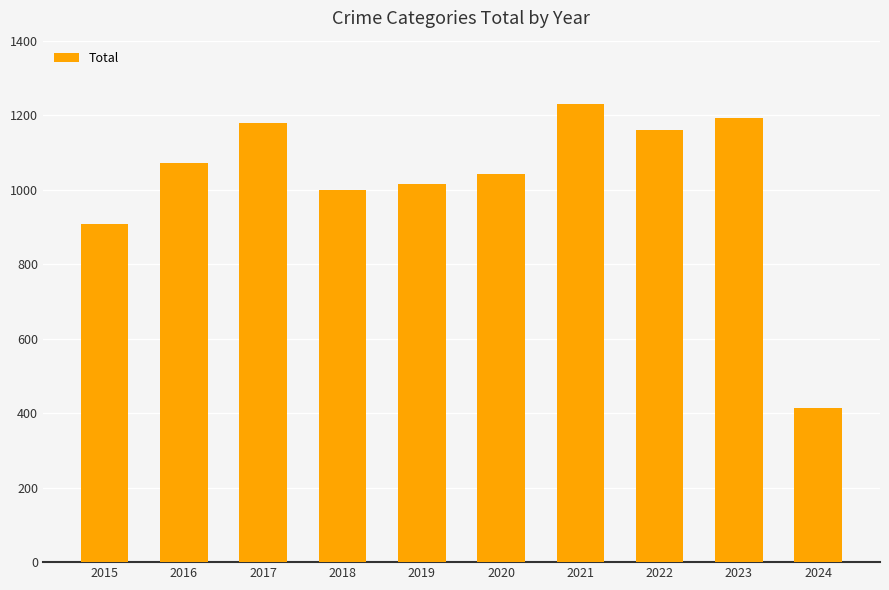

What is the difference between the maximum and minimum values?

815